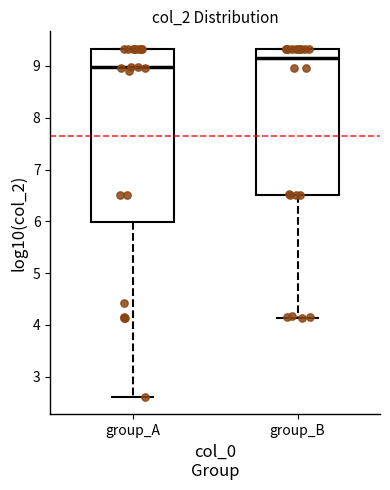

Where is the lower edge of the box for group_A on the y-axis? The values are not printed on the chart, so give them approximately, as read against the axis.

6.0